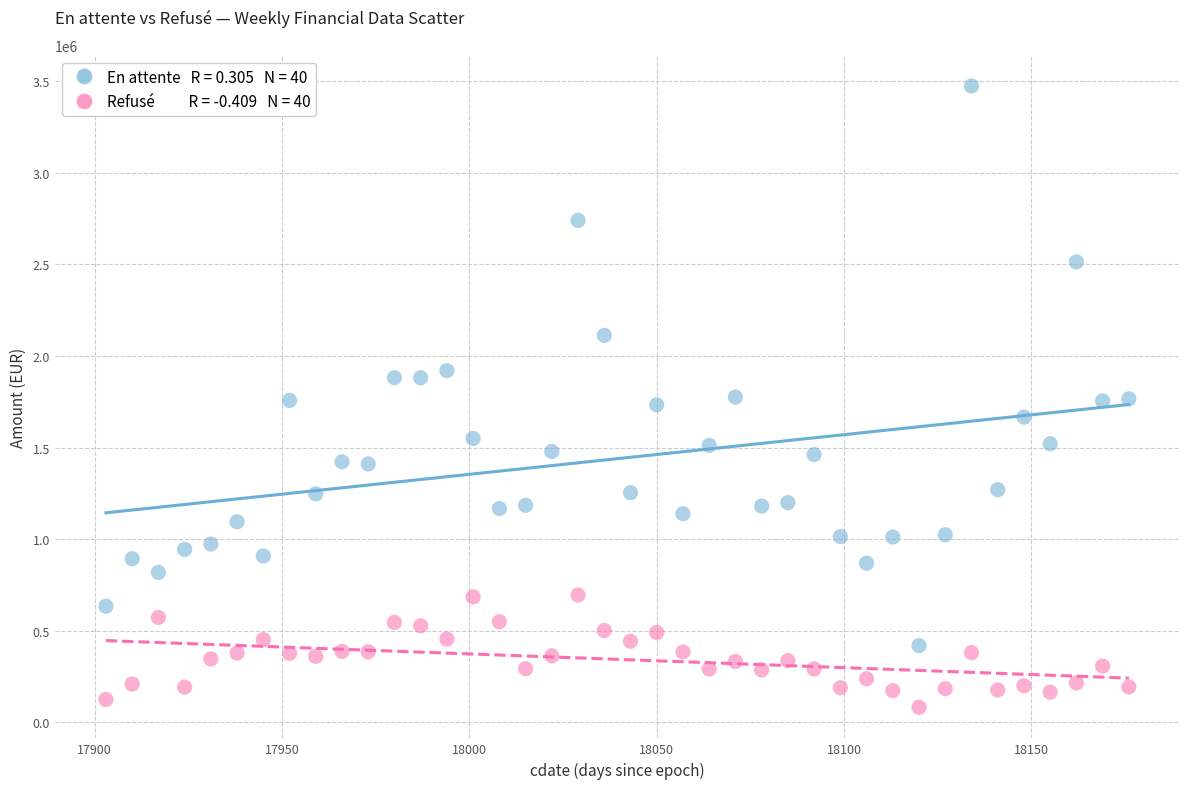

Across all data points, what is the range of Y values (max minus min)?

3392728.1